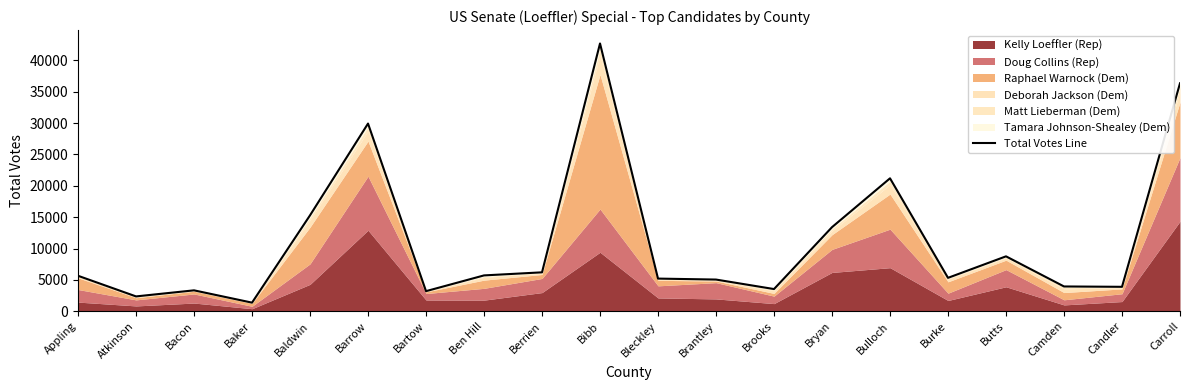

At which category does the data reach its first local valley?

Atkinson